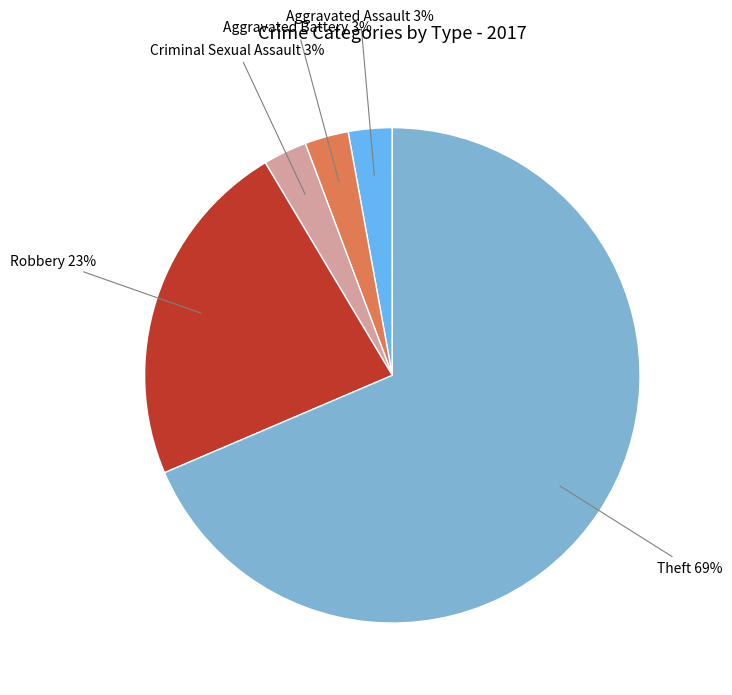

Does any single category account for the majority?

Yes